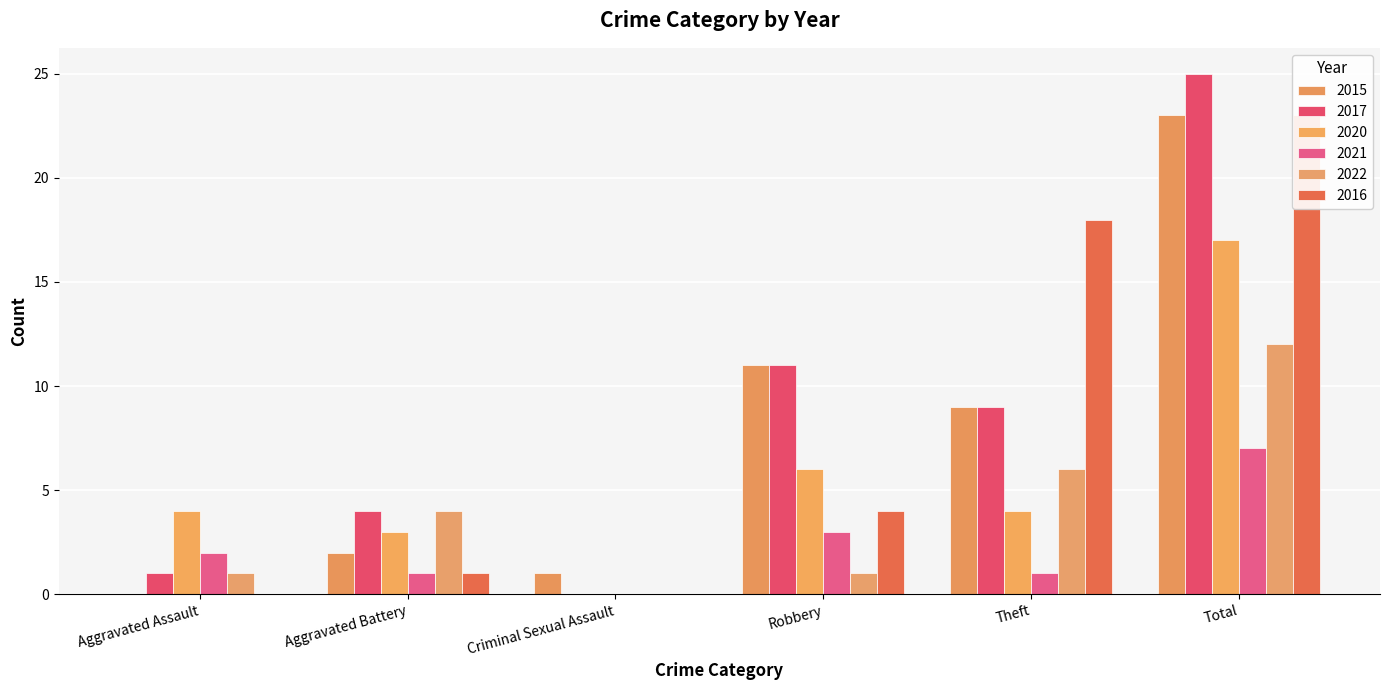

How many bars are there in total?

36